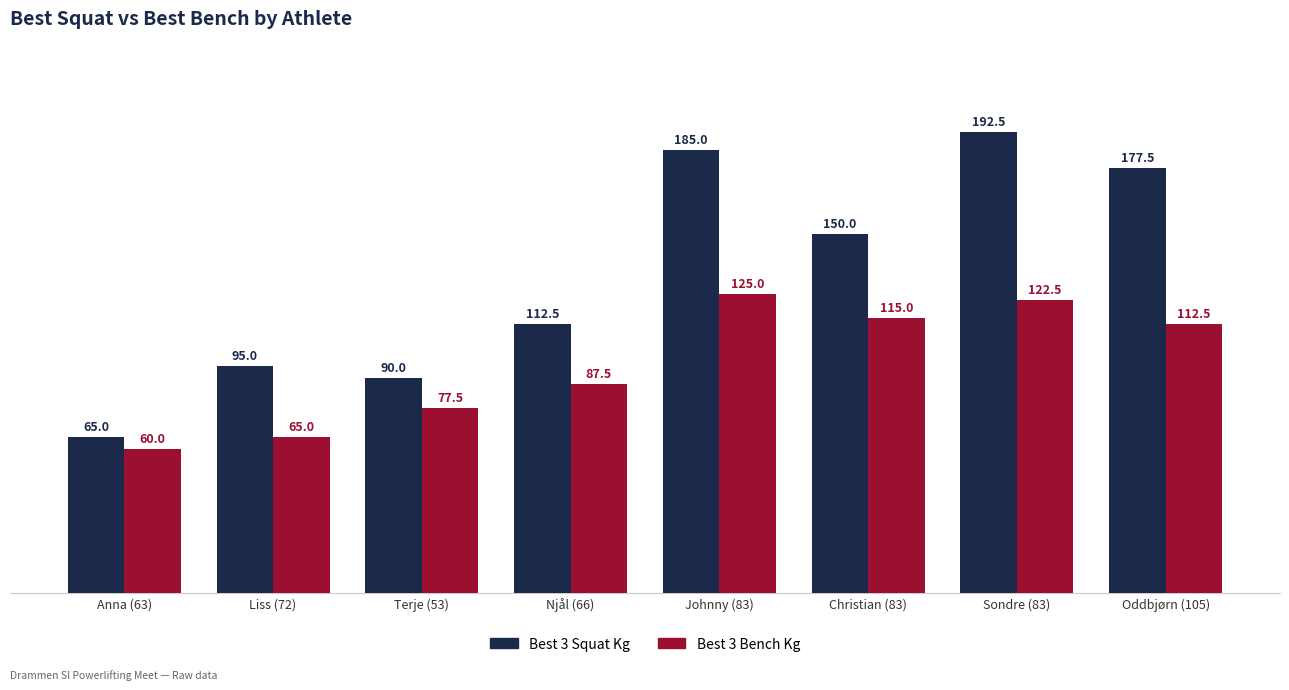

Count the number of data series in this chart.

2